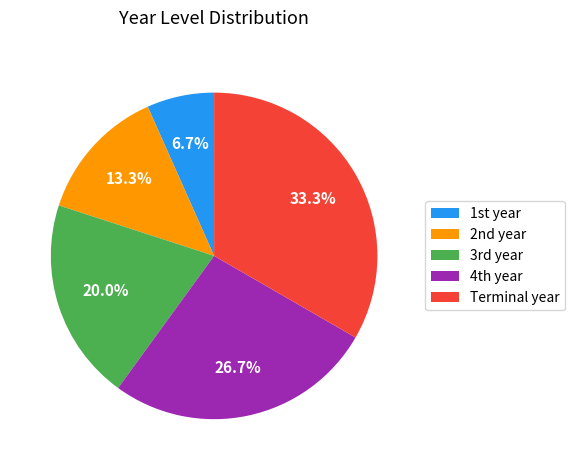

Does any single category account for the majority?

No